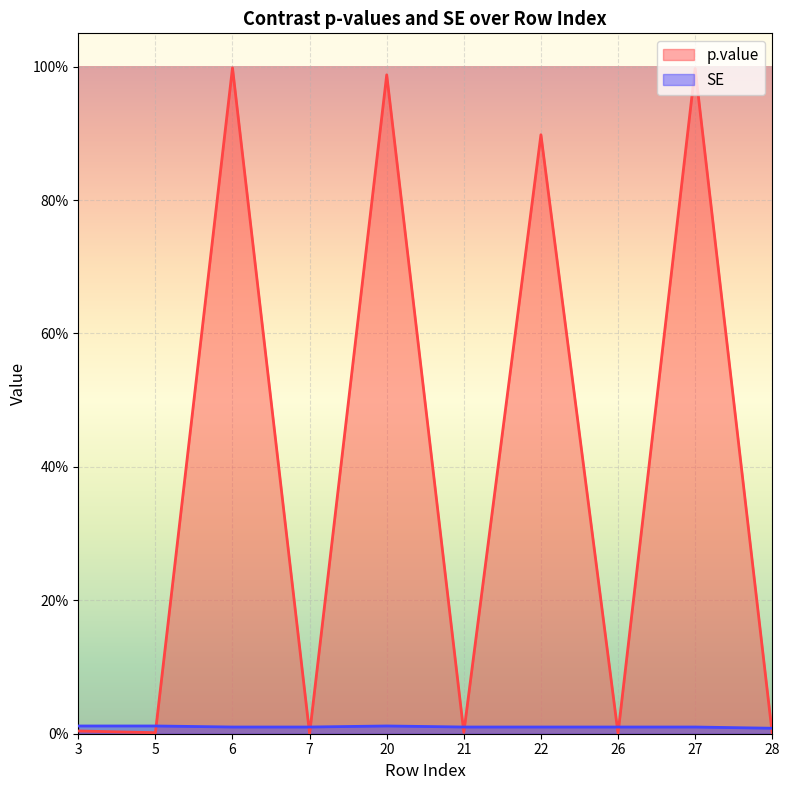

Rank the series by their average value, from highest to lowest.

p.value, SE